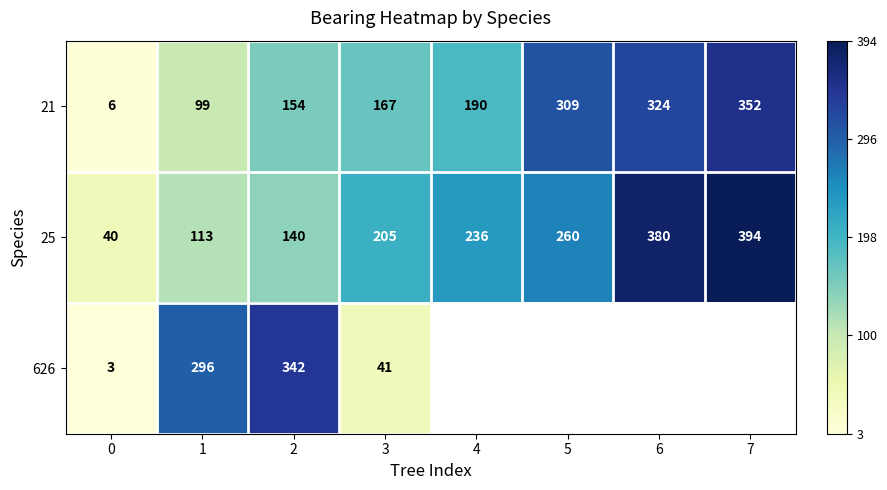

The 25 series shows 0.3 at 1. True or false?

True